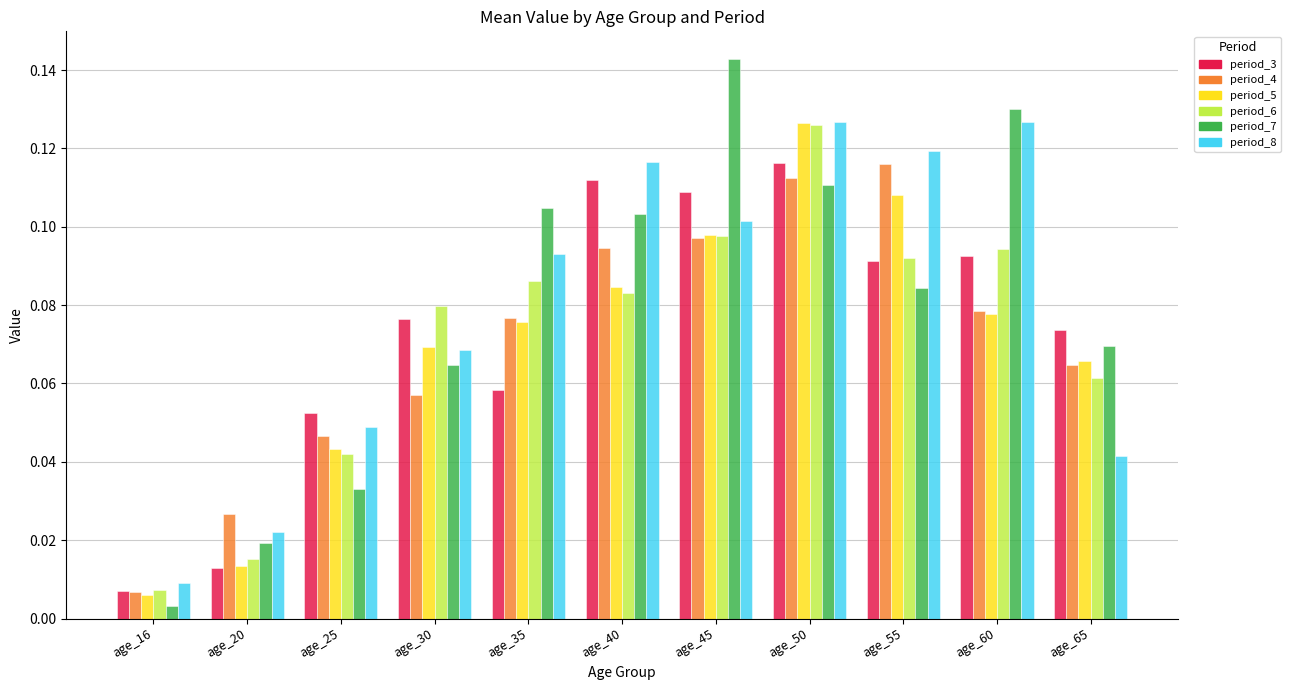

The value of period_7 at age_40 is 0.0. True or false?

False